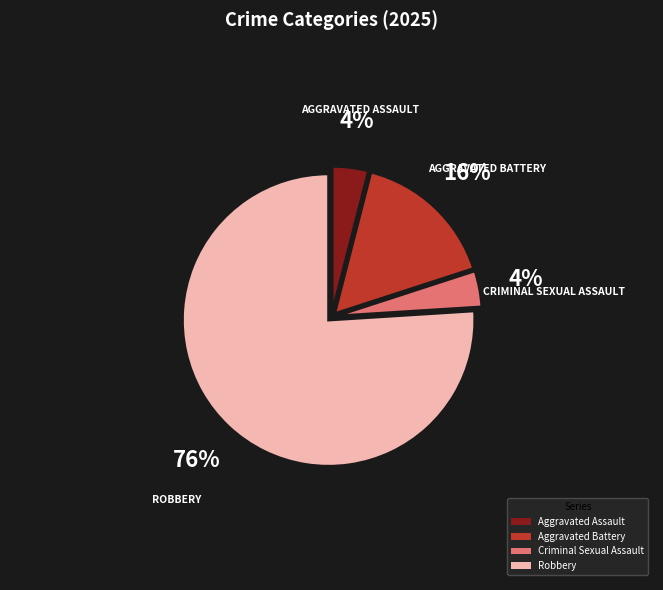

Is it true that Robbery is 76% of the pie?

True